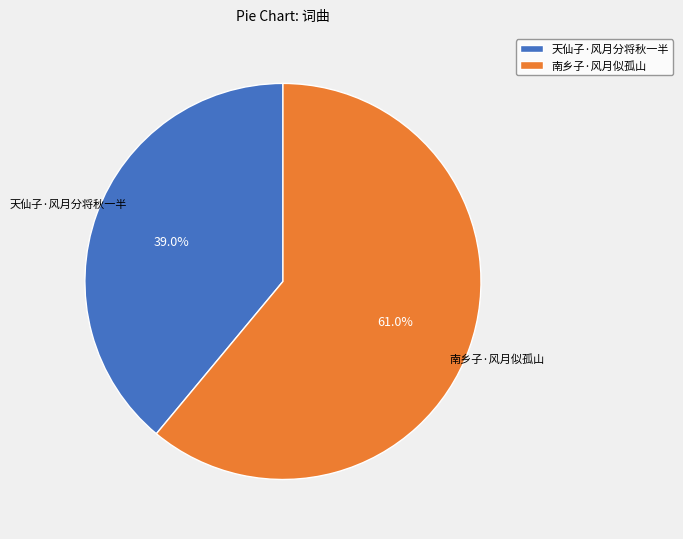

To the nearest percent, what is the difference between the 南乡子·风月似孤山 and 天仙子·风月分将秋一半 slice percentages?

22%